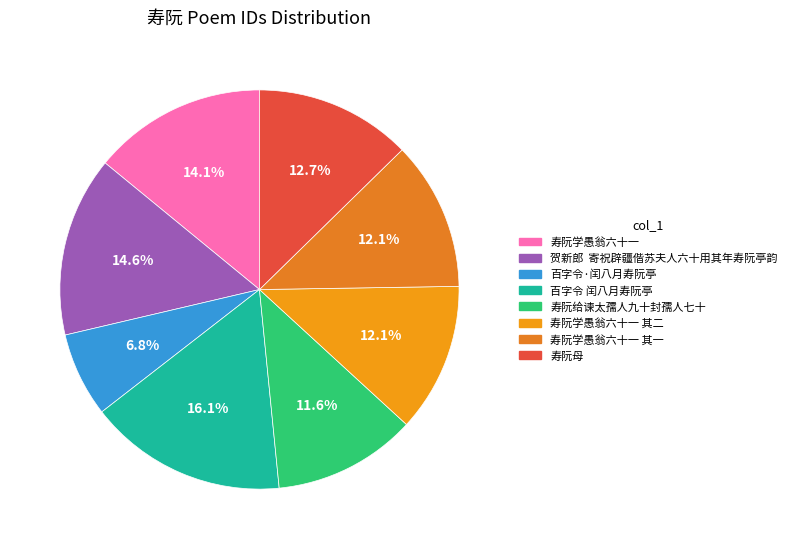

How many slices are in this pie chart?

8